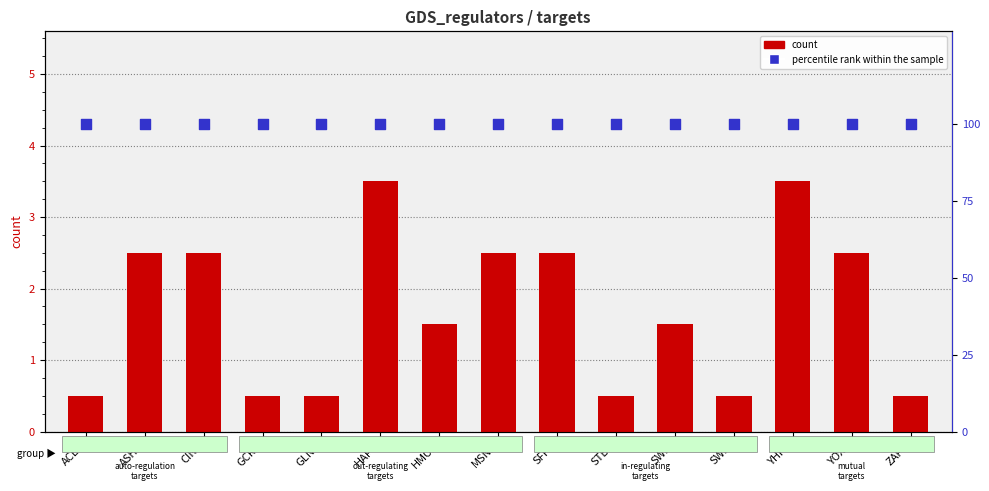

Which series contains the highest Y value?

percentile rank within the sample